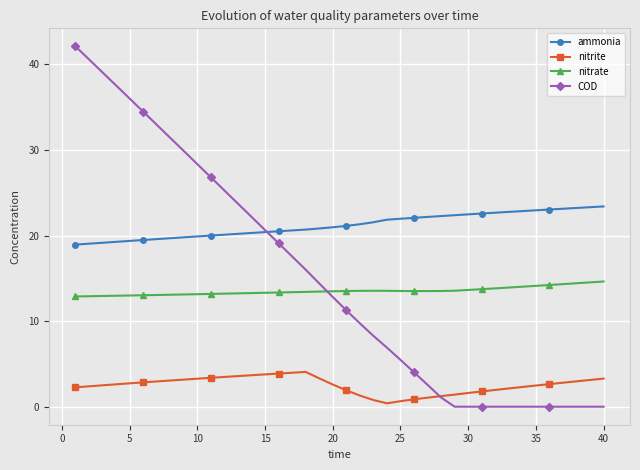

Which series has the largest total across all categories?

ammonia